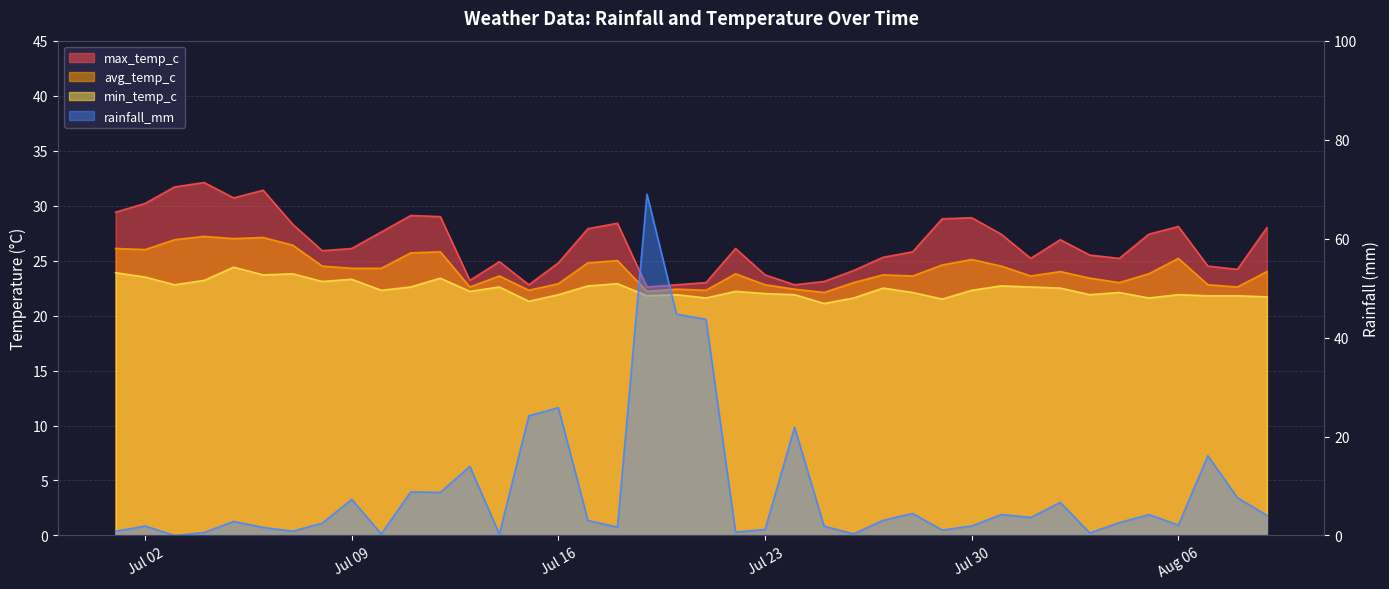

What is the sum of the avg_temp_c values at 2024-07-13 and 2024-07-14?

46.2